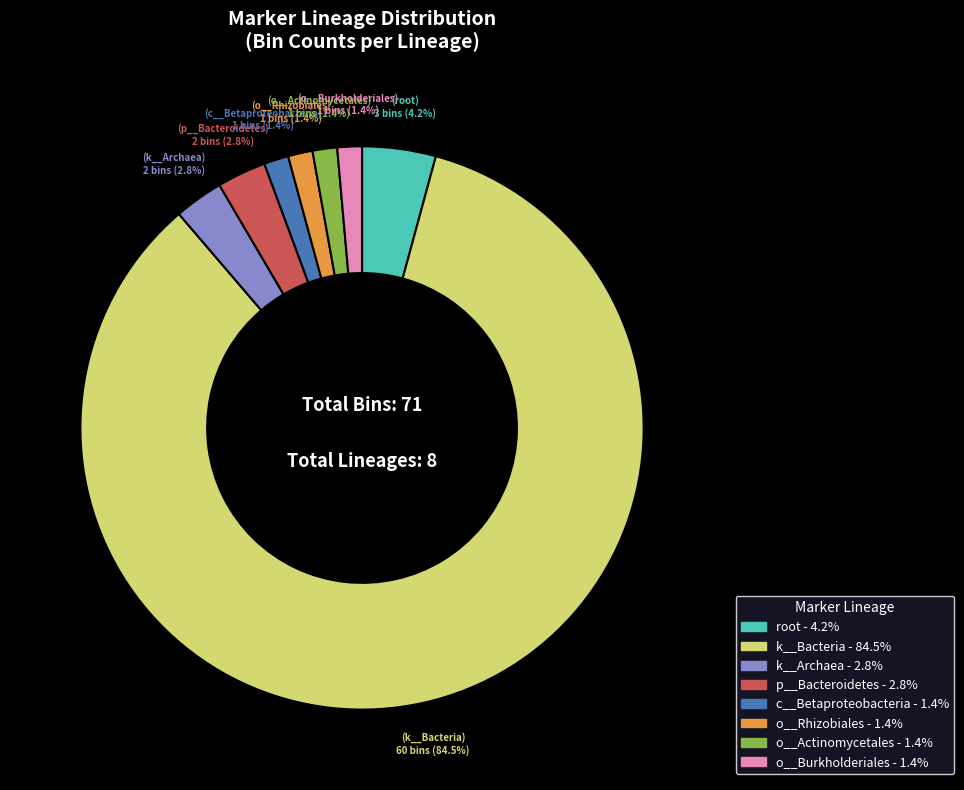

Does any single category account for the majority?

Yes